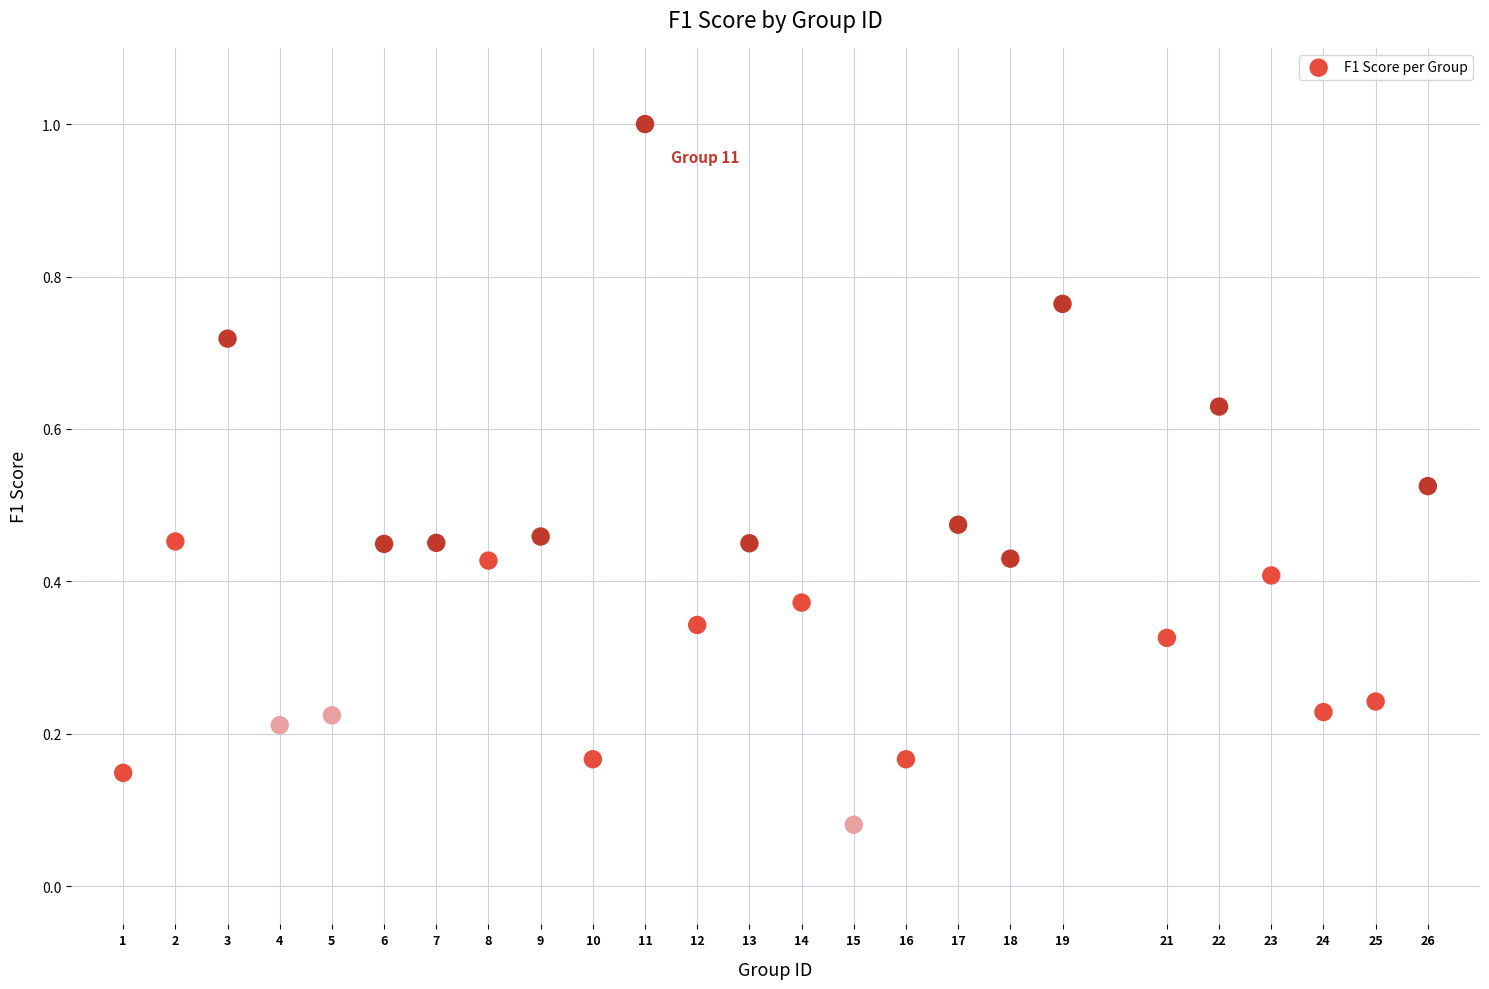

What is the range of X values (max minus min)?

25.0